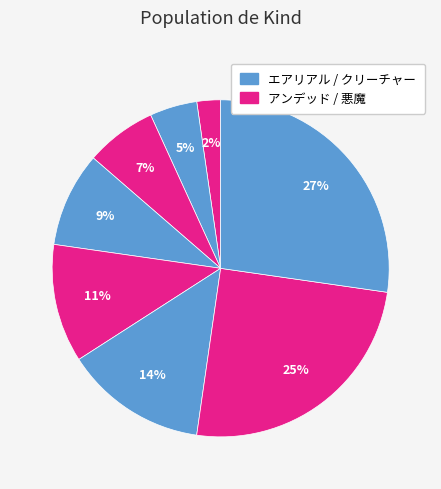

Which category has the smallest portion of the pie?

アンデッド